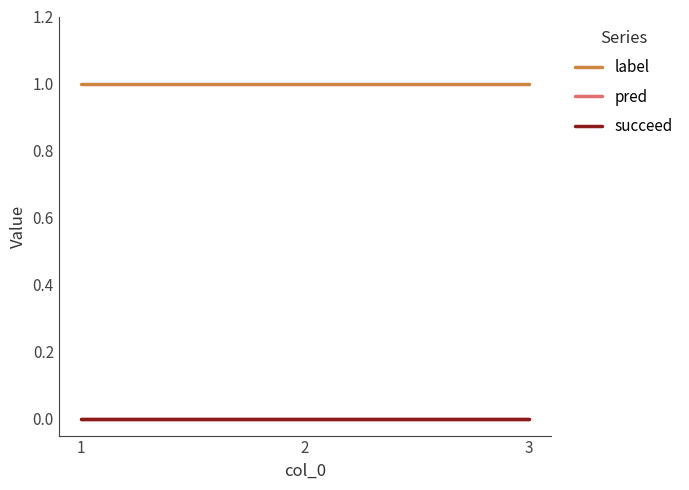

Is this an area chart (filled region under the line)?

No